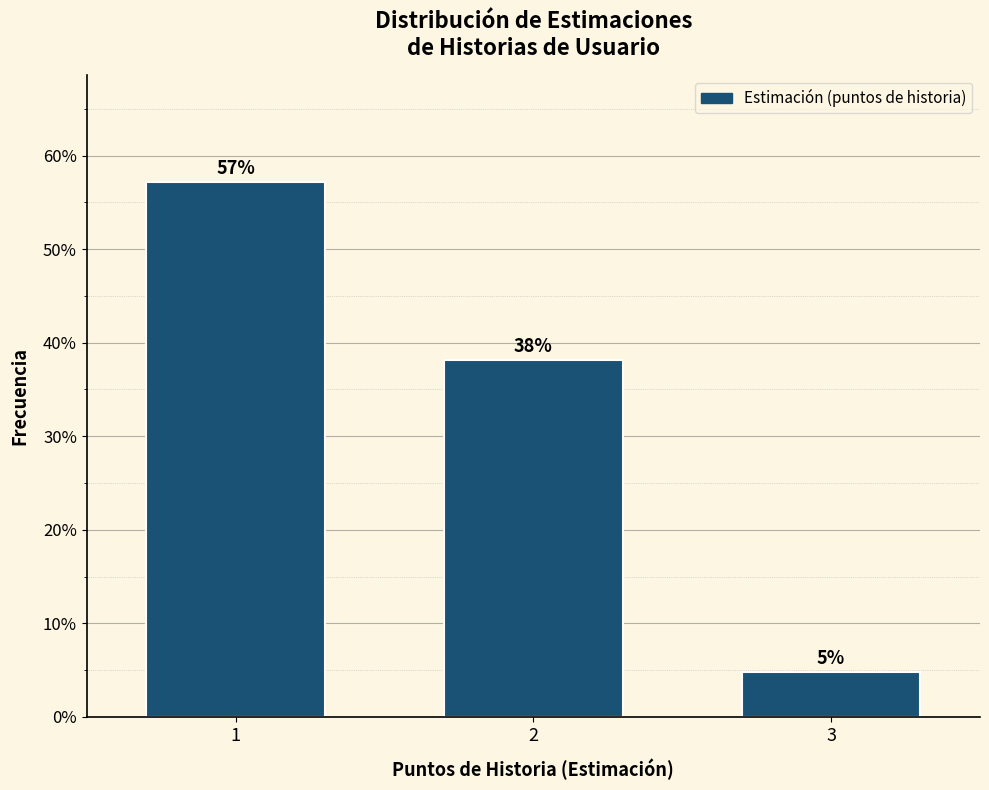

List the labels in order of value, smallest first.

3, 2, 1